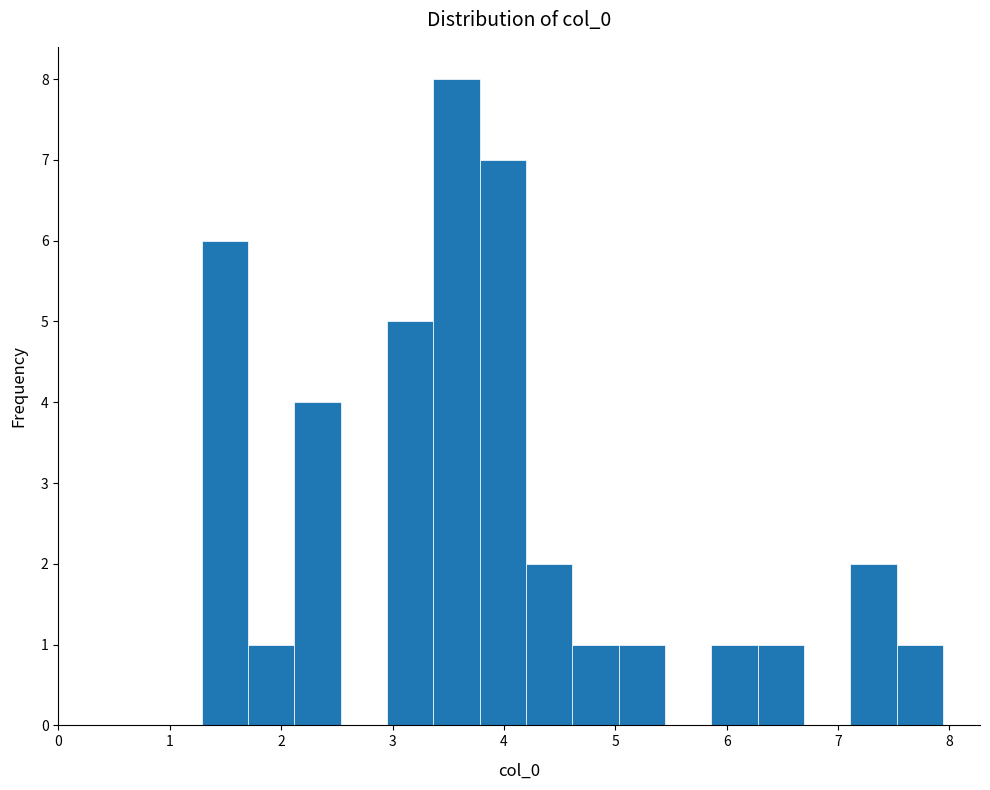

Reading left to right, transcribe this chart: for each bar, give the range it covers on the x-axis and its height. Neither the bar edges nor the heights are printed on the chart, so give them approximately, as read against the axes.

1.3 to 1.7: 6
1.7 to 2.1: 1
2.1 to 2.5: 4
2.5 to 3.0: 0
3.0 to 3.4: 5
3.4 to 3.8: 8
3.8 to 4.2: 7
4.2 to 4.6: 2
4.6 to 5.0: 1
5.0 to 5.4: 1
5.4 to 5.9: 0
5.9 to 6.3: 1
6.3 to 6.7: 1
6.7 to 7.1: 0
7.1 to 7.5: 2
7.5 to 7.9: 1